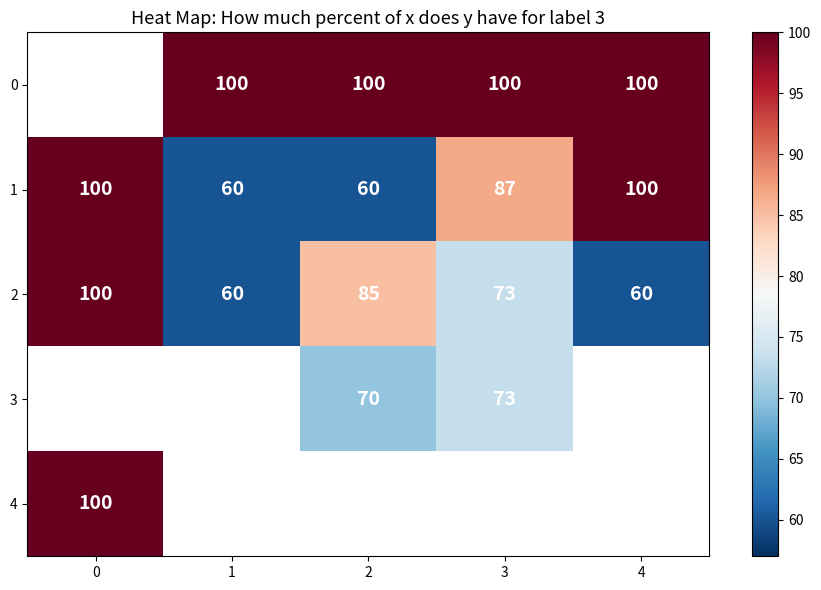

Between 2 and 4, which series saw the biggest shift?

row_1